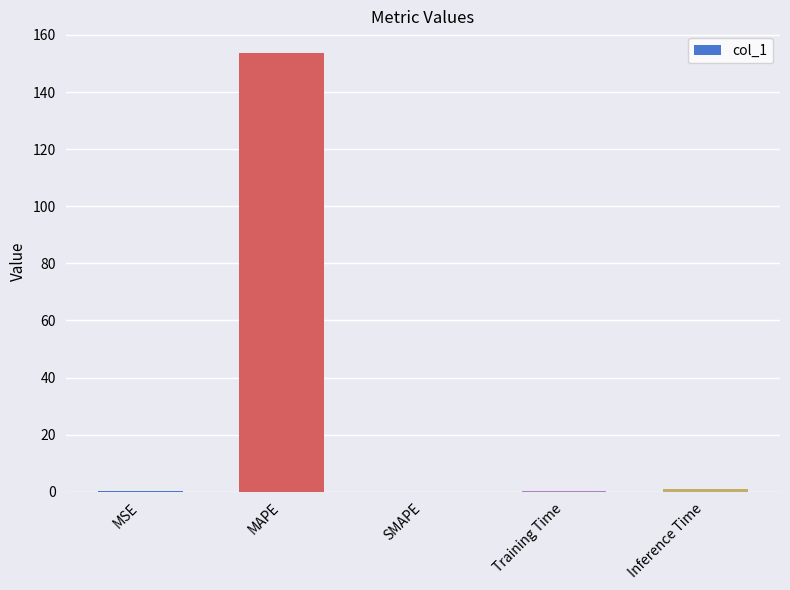

True or false: the data shows 0.0 at SMAPE.

True